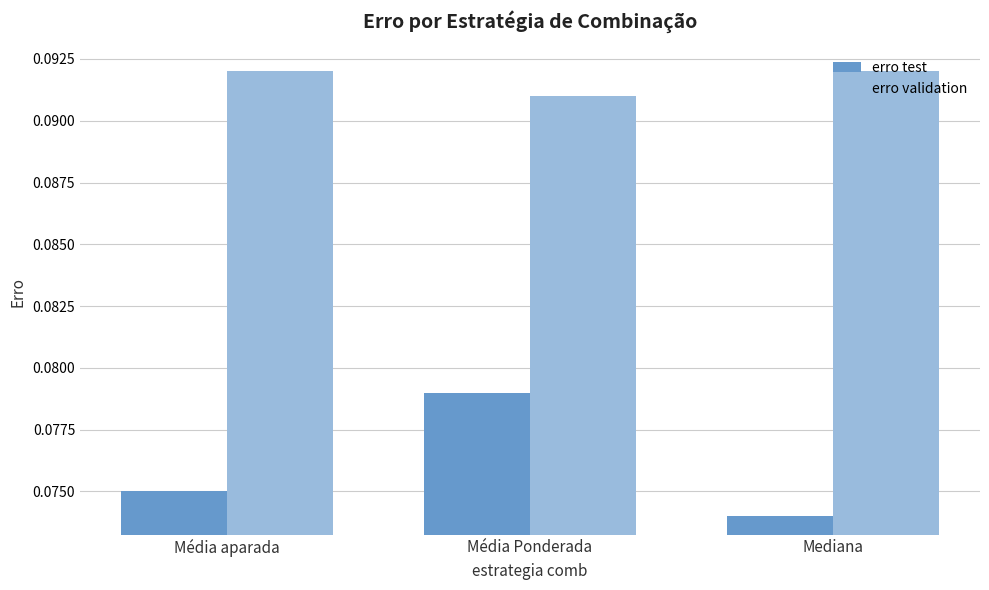

Does the chart contain any negative values?

No